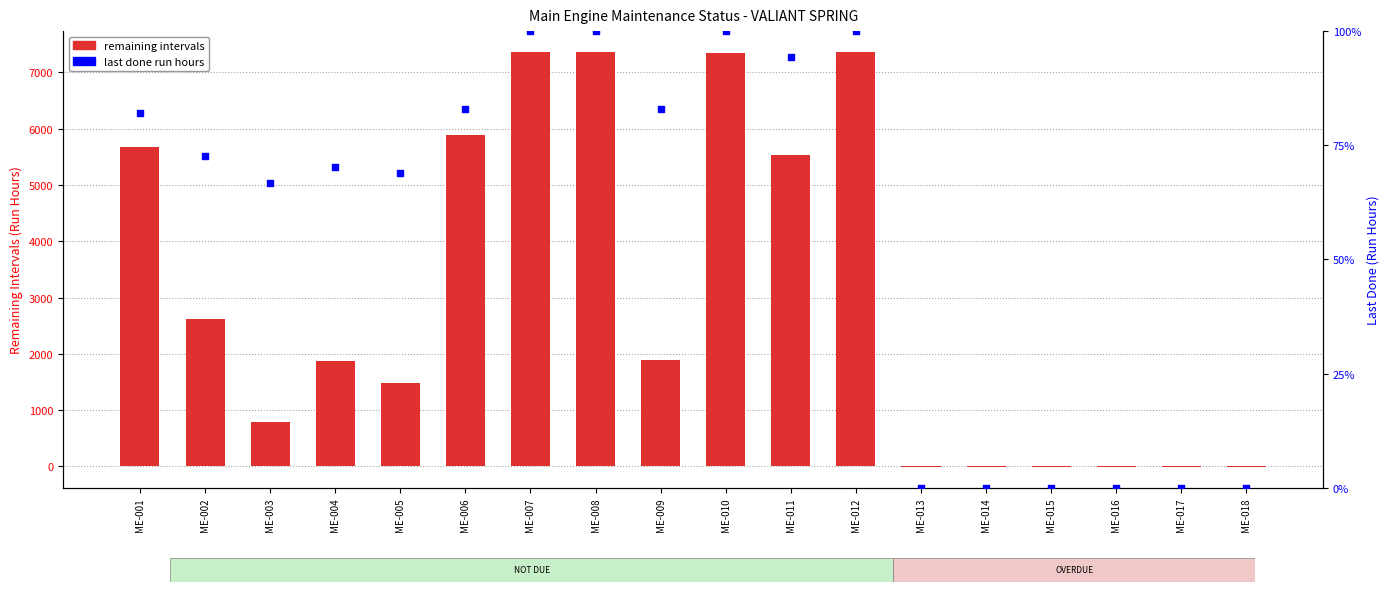

Is the value of last done run hours (% of max) at ME-010 greater than the value of remaining intervals at ME-012?

No